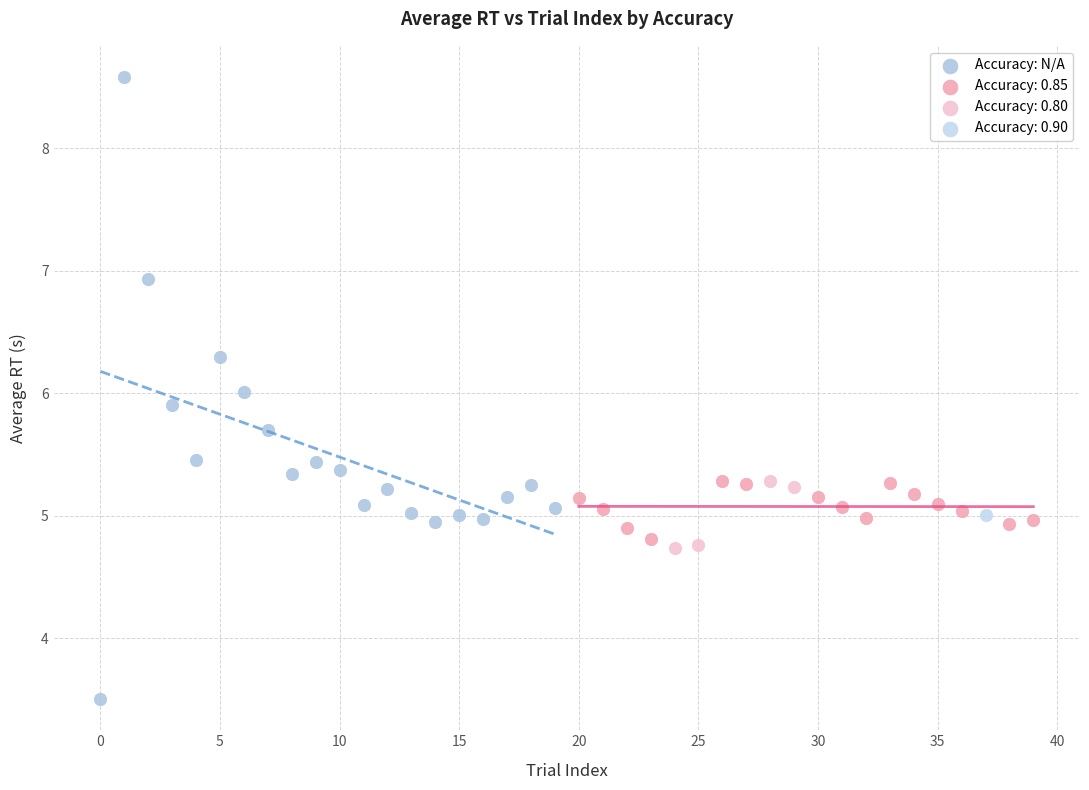

What are all the series names shown in the legend?

Accuracy: N/A, Accuracy: 0.85, Accuracy: 0.80, Accuracy: 0.90